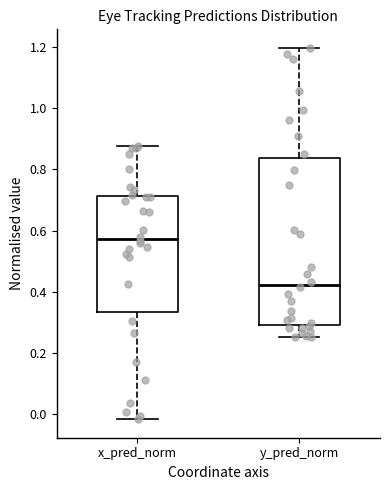

Which box is the tallest, from its lower edge to its upper edge?

y_pred_norm